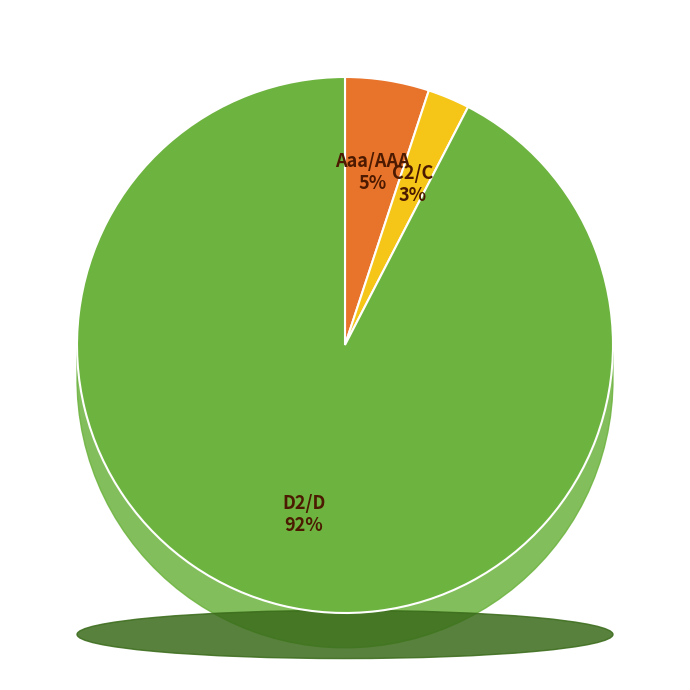

Between D2/D and C2/C, which is larger?

D2/D